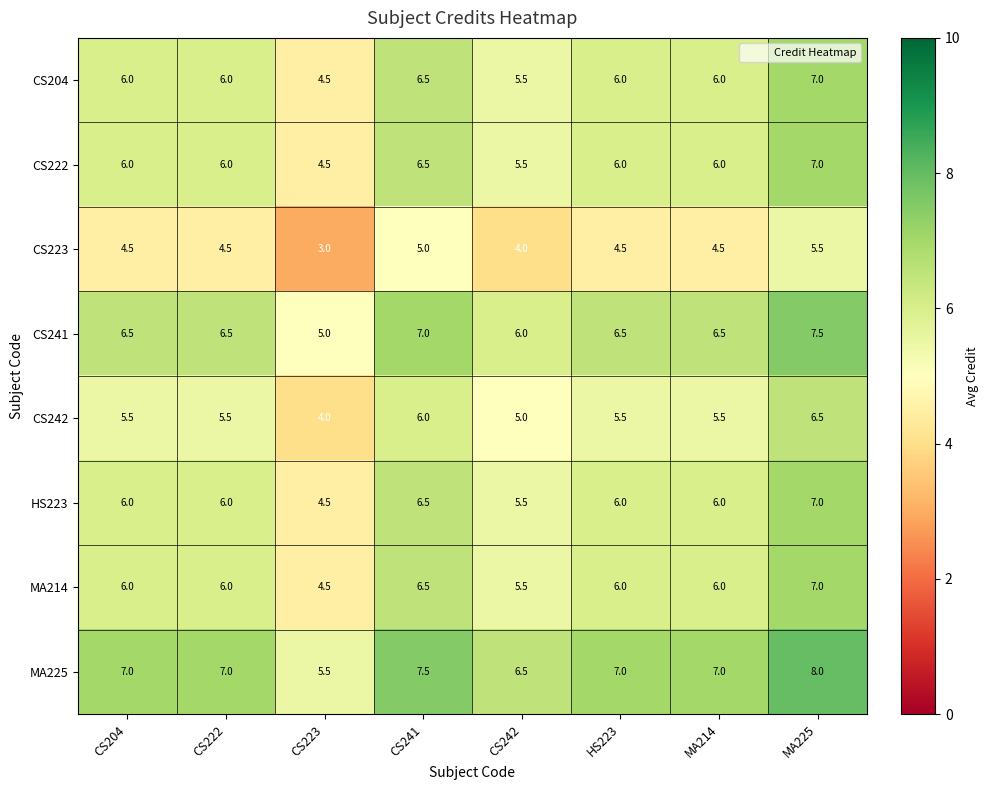

What is the lowest value of the MA225 series?

5.5